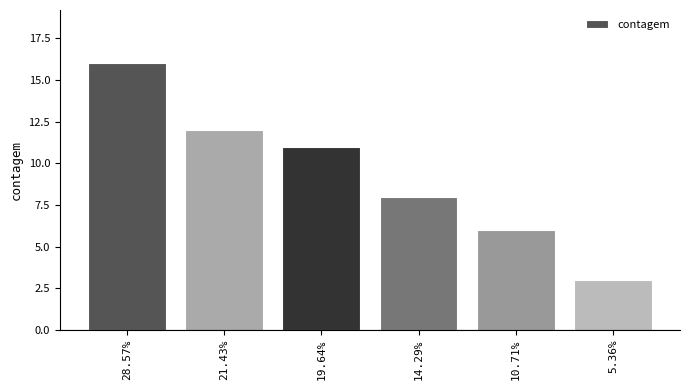

The value at 14.29% is 8. True or false?

True